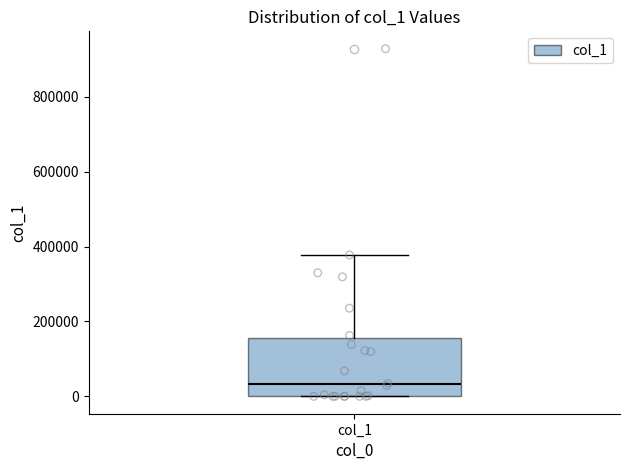

Where does the median line of the box for col_1 sit on the y-axis? The values are not printed on the chart, so give them approximately, as read against the axis.

40000